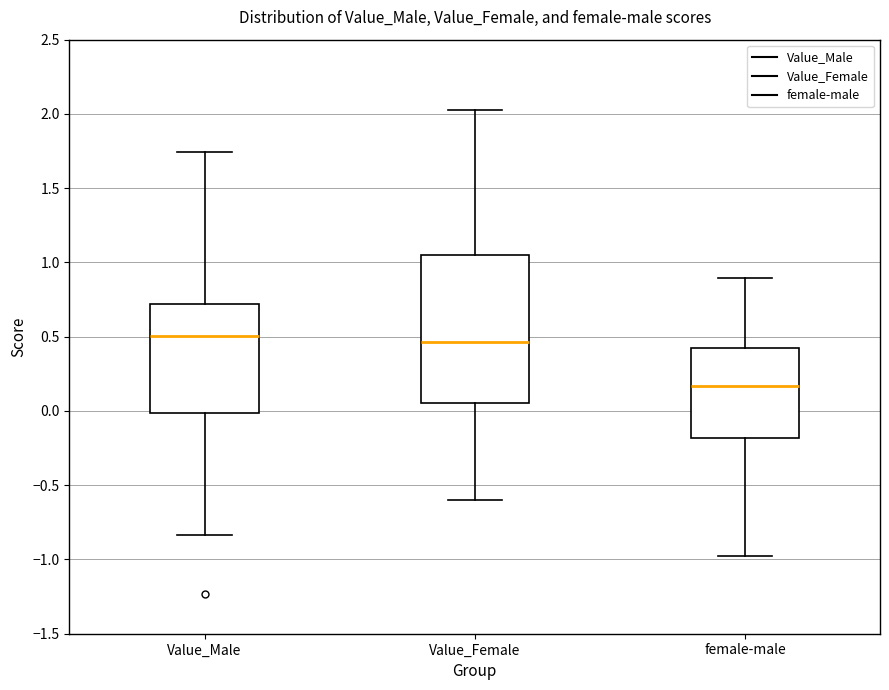

Which box's median line is the lowest?

female-male